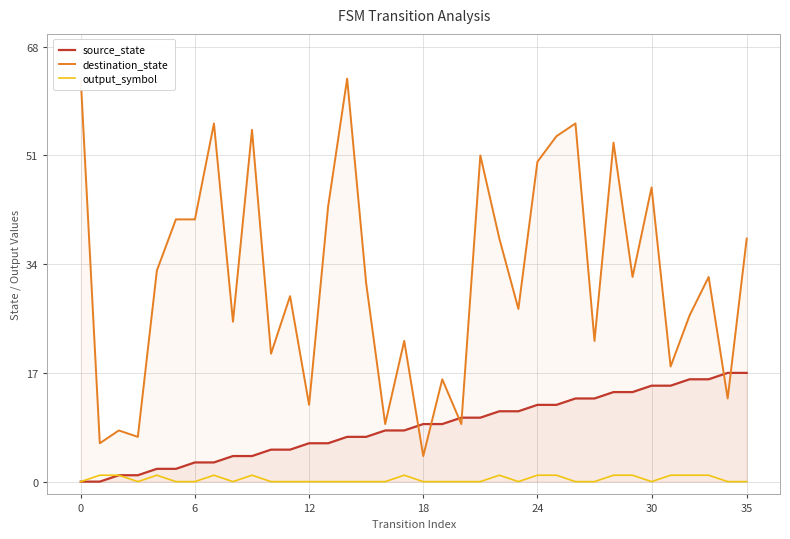

What are all the series names shown in the legend?

source_state, destination_state, output_symbol